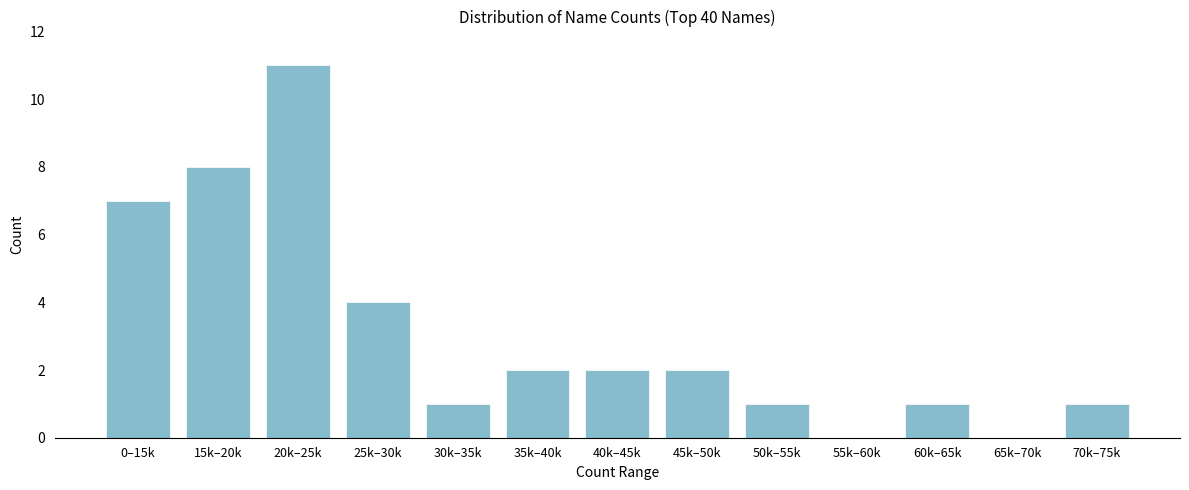

Reading left to right, list all the values displayed in this chart.

0–15k=7	15k–20k=8	20k–25k=11	25k–30k=4	30k–35k=1	35k–40k=2	40k–45k=2	45k–50k=2	50k–55k=1	55k–60k=0	60k–65k=1	65k–70k=0	70k–75k=1